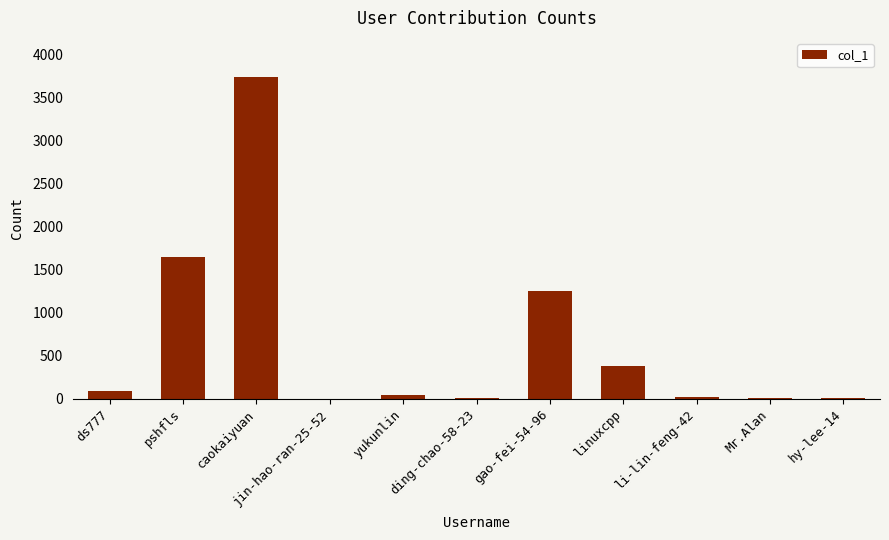

The value at gao-fei-54-96 is 2015. True or false?

False